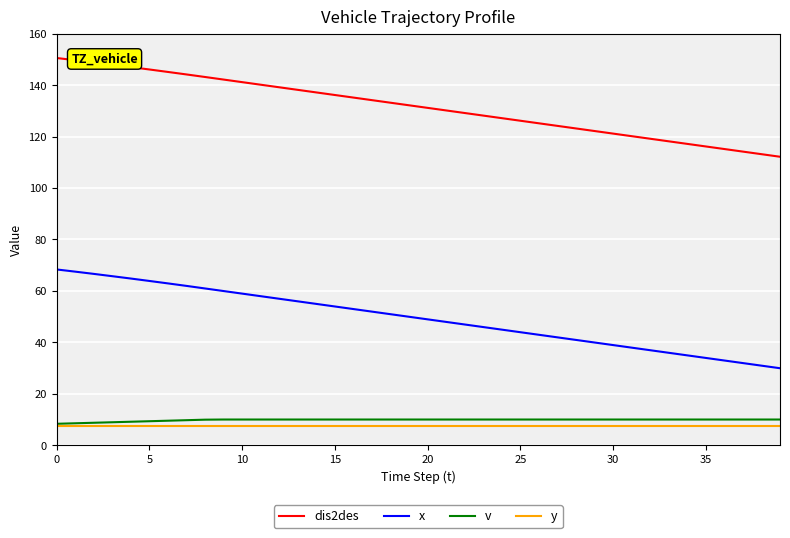

What is the minimum value shown in the chart?

7.5